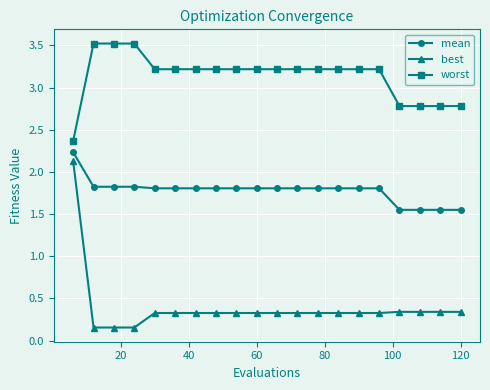

True or false: best and mean intersect in this chart.

False